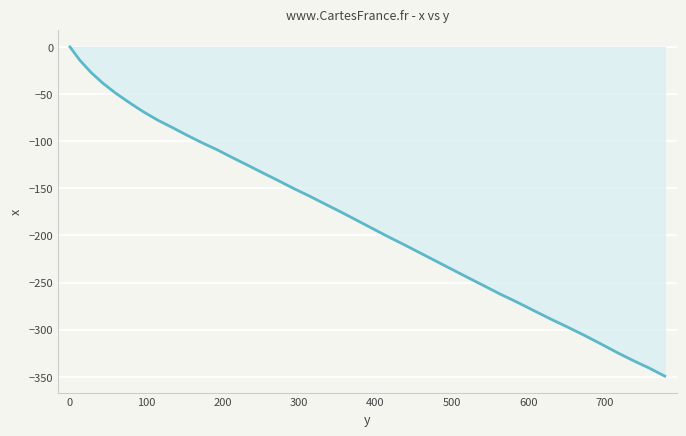

Does the chart display data point markers on the line(s)?

No